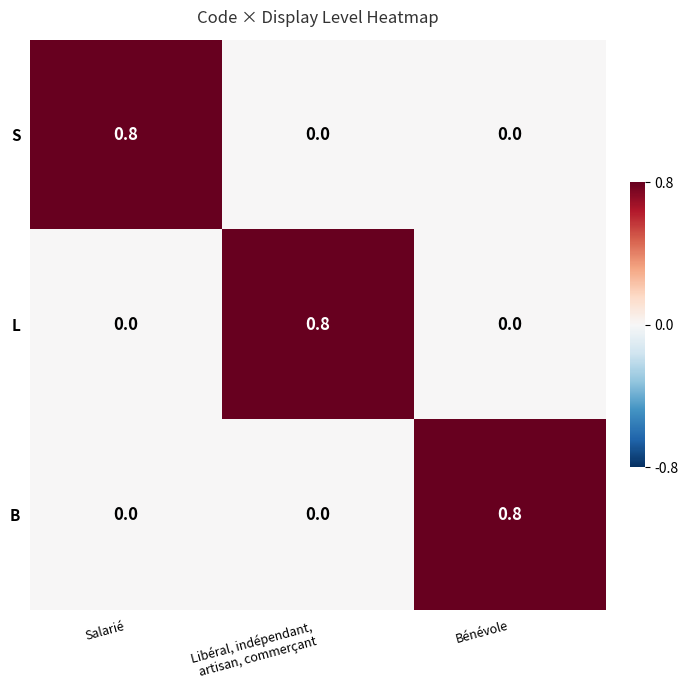

The value of L at Salarié is -0.5. True or false?

False